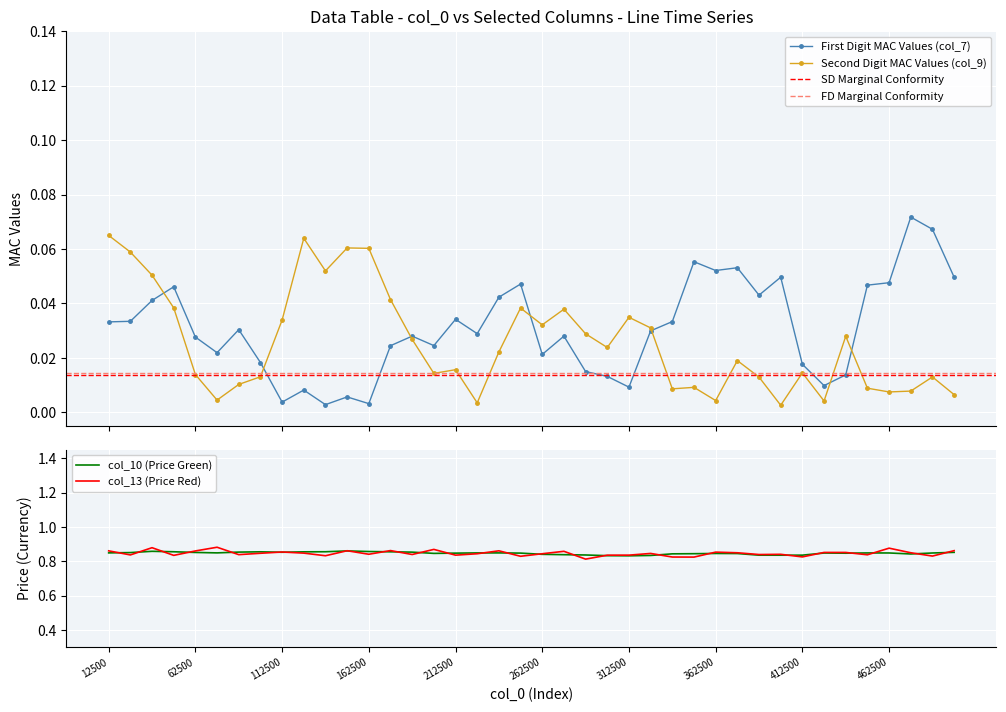

True or false: Second Digit MAC Values (col_9) has more than 0 interior local peaks.

True